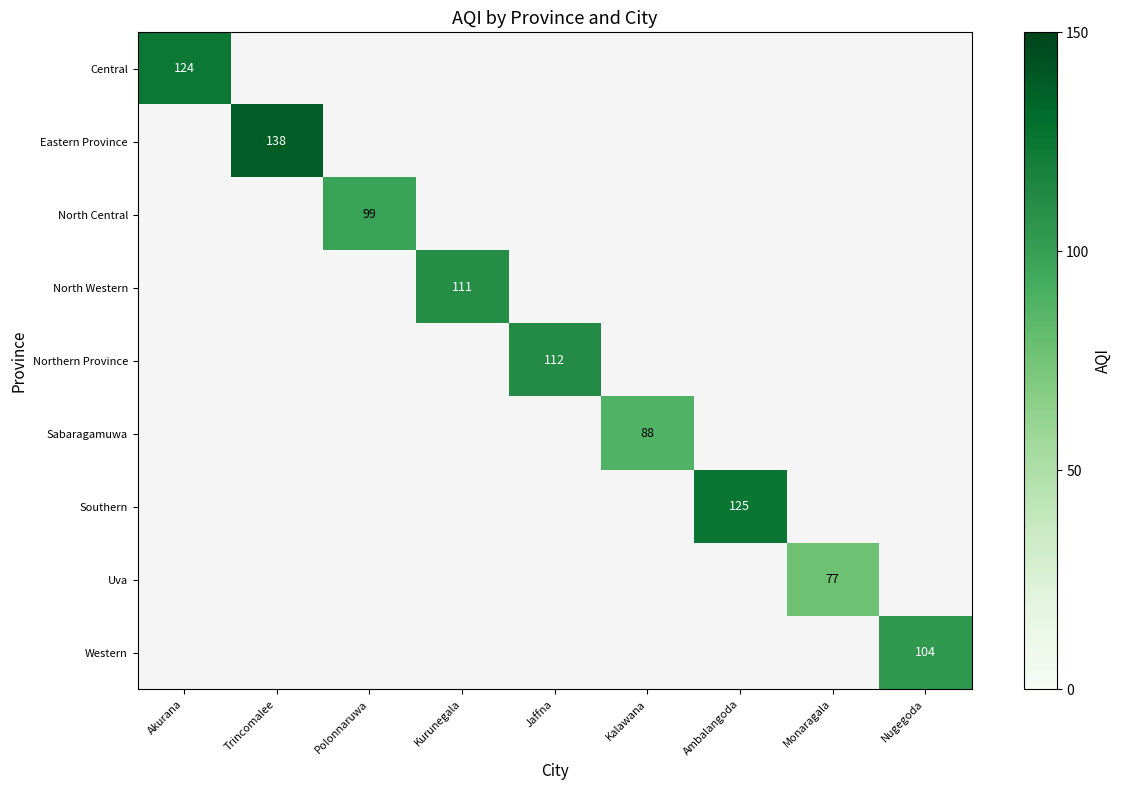

What is the maximum value shown in the chart?

138.0